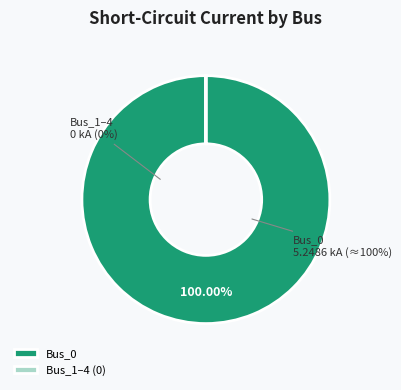

Which has a higher value, Bus_1 or Bus_0?

Bus_0